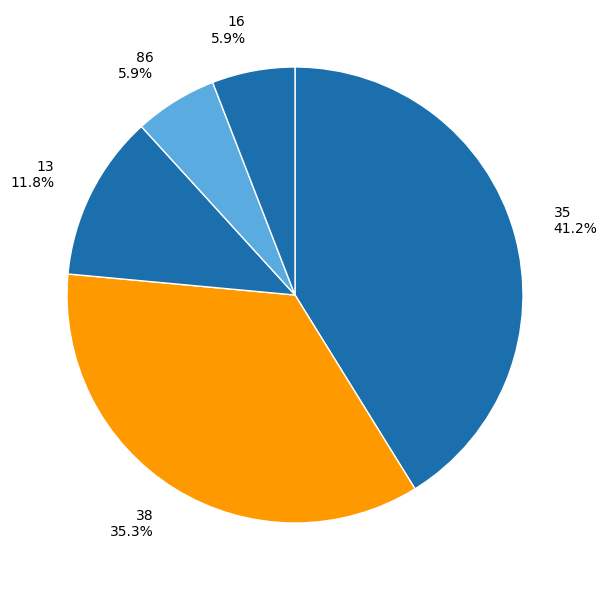

Is the sum of 86 5.9% and 16 5.9% greater than half?

No